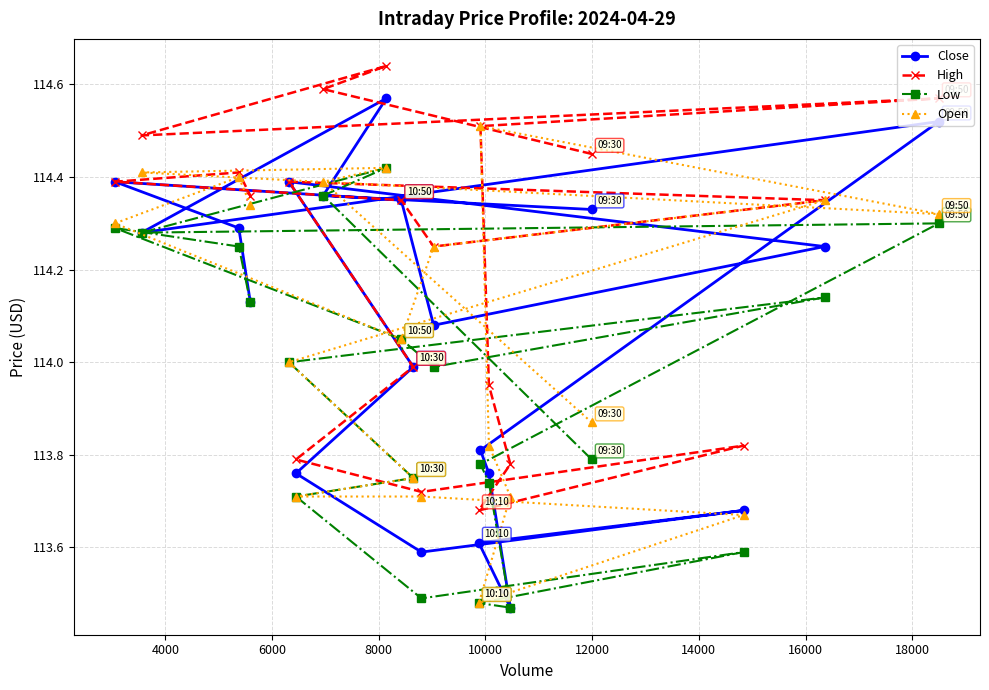

Reading left to right, what are all the values shown in this chart?

Close: 114.3	114.4	114.6	114.3	114.5	113.8	113.8	113.5	113.6	113.7	113.6	113.8	114.0	114.4	114.2	114.1	114.3	114.4	114.3	114.1
High: 114.5	114.6	114.6	114.5	114.6	114.5	114.0	113.8	113.7	113.8	113.7	113.8	114.0	114.4	114.3	114.2	114.3	114.4	114.4	114.4
Low: 113.8	114.4	114.4	114.3	114.3	113.8	113.7	113.5	113.5	113.6	113.5	113.7	113.8	114.0	114.1	114.0	114.0	114.3	114.2	114.1
Open: 113.9	114.4	114.4	114.4	114.3	114.5	113.8	113.7	113.5	113.7	113.7	113.7	113.8	114.0	114.3	114.2	114.0	114.3	114.4	114.3